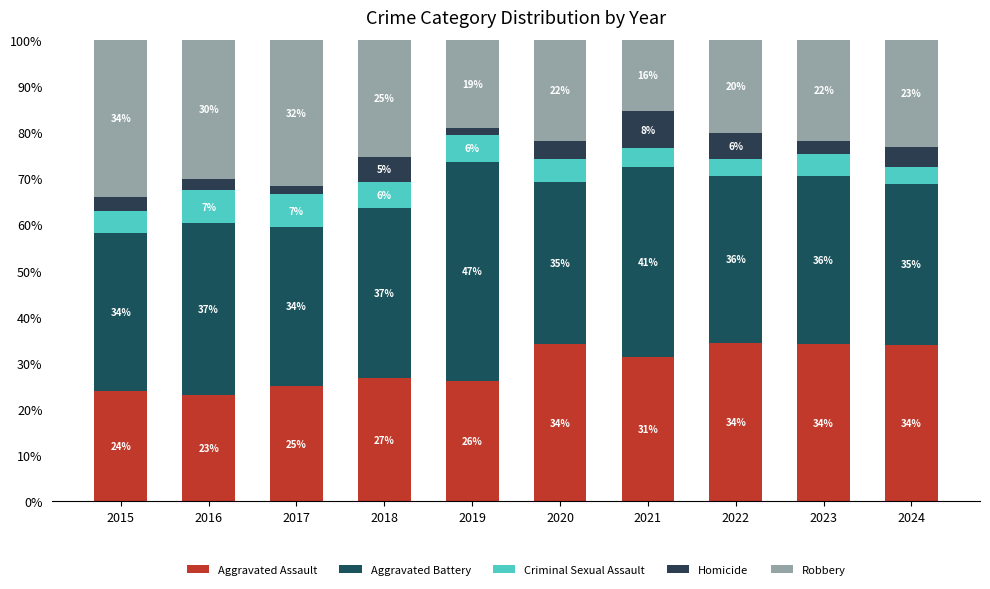

Count the number of data series in this chart.

5